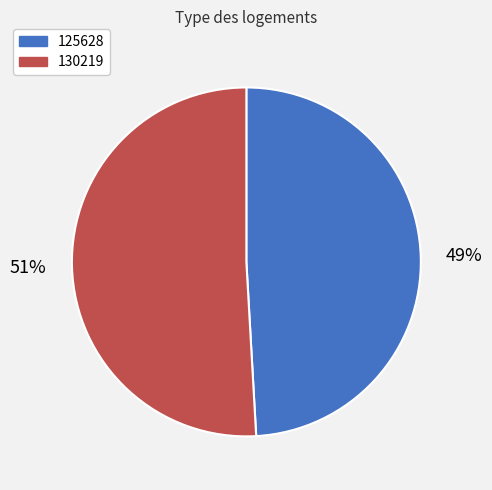

To the nearest percent, what portion does 125628 represent?

49%